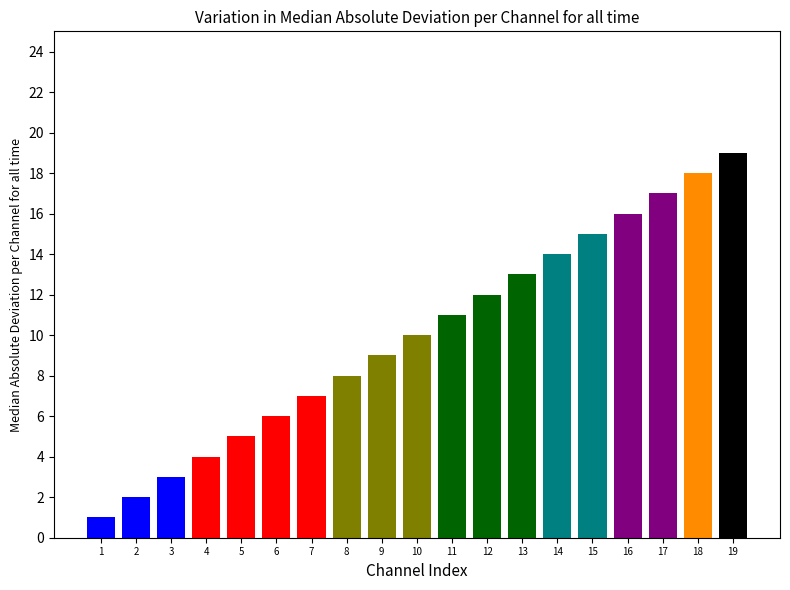

Rank the categories by value from lowest to highest.

1, 2, 3, 4, 5, 6, 7, 8, 9, 10, 11, 12, 13, 14, 15, 16, 17, 18, 19